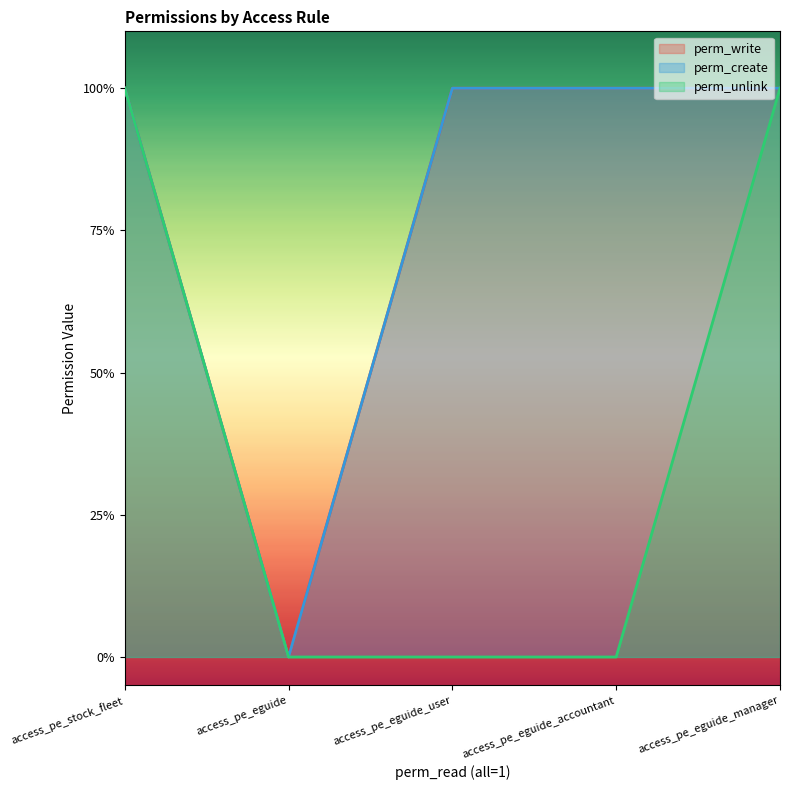

Between access_pe_eguide_accountant and access_pe_eguide_manager, which series saw the biggest shift?

perm_unlink